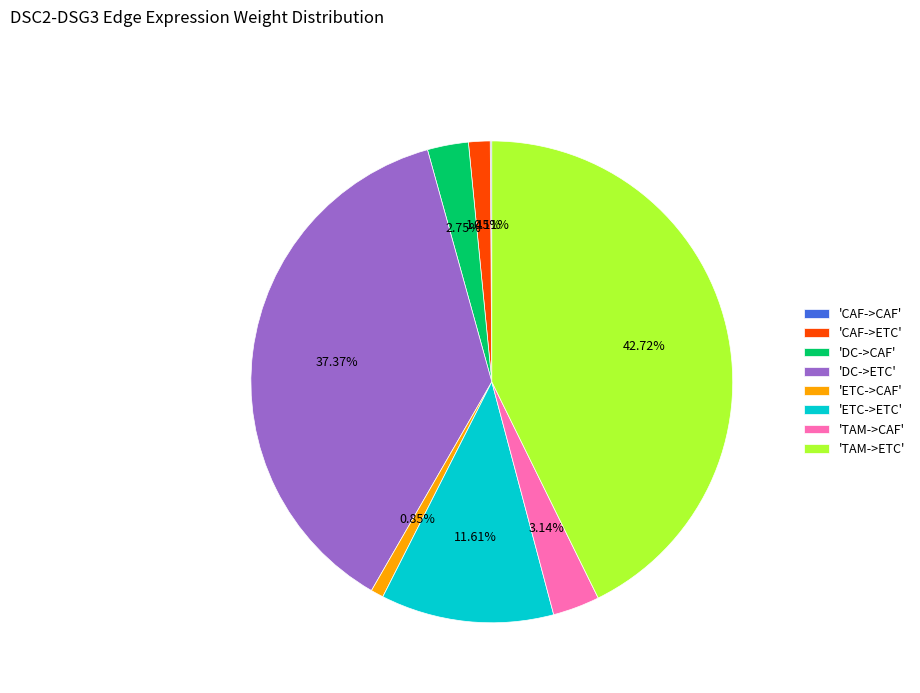

Between 'ETC->CAF' and 'TAM->CAF', which is larger?

'TAM->CAF'